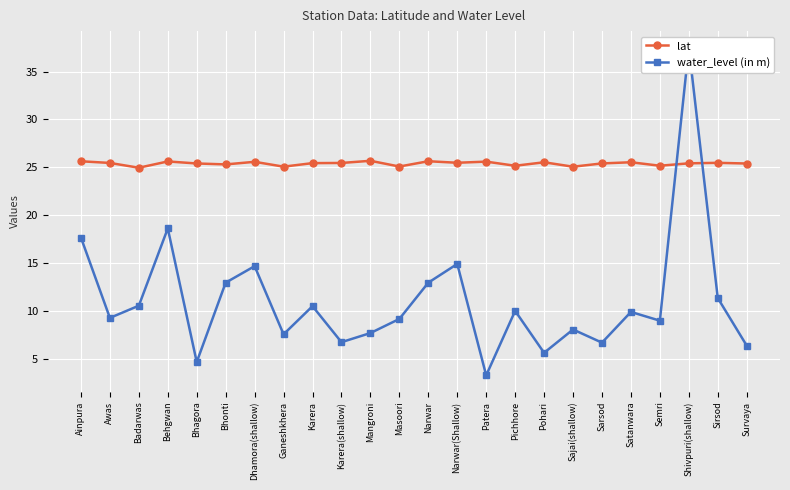

Reading left to right, list all the values displayed in this chart.

lat: 25.6	25.5	25.0	25.6	25.4	25.3	25.6	25.1	25.5	25.5	25.7	25.1	25.7	25.5	25.6	25.2	25.5	25.1	25.4	25.5	25.2	25.4	25.5	25.4
water_level (in m): 17.7	9.3	10.6	18.6	4.7	13.0	14.7	7.6	10.6	6.8	7.8	9.2	13.0	14.9	3.3	10.1	5.7	8.1	6.8	9.9	9.0	37.5	11.4	6.4